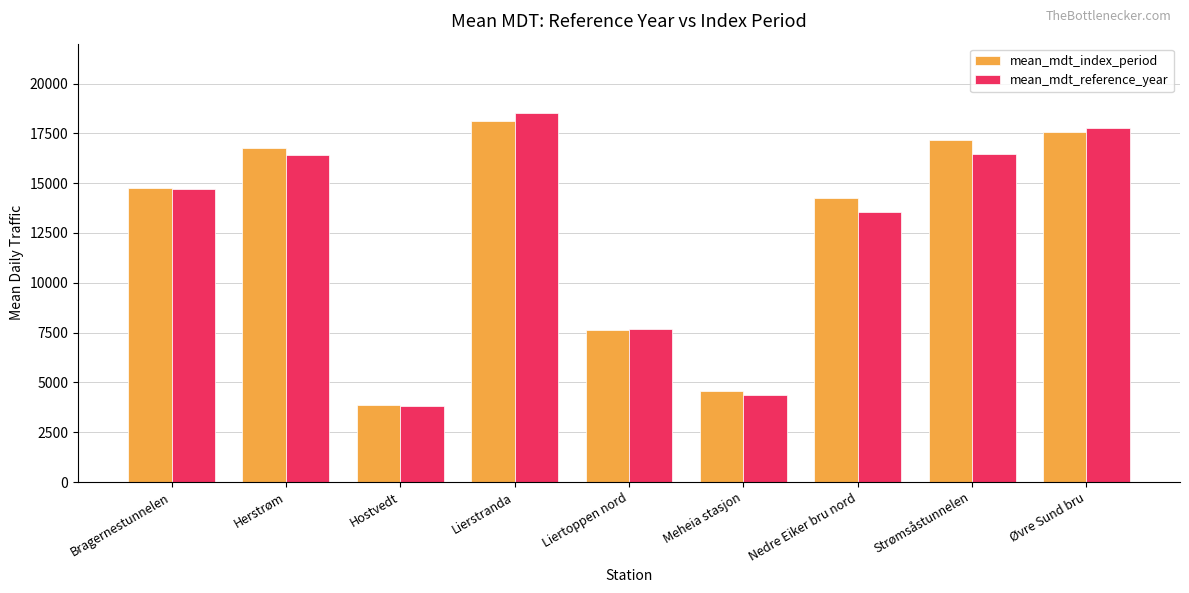

At which category is the sum across all series the highest?

Lierstranda